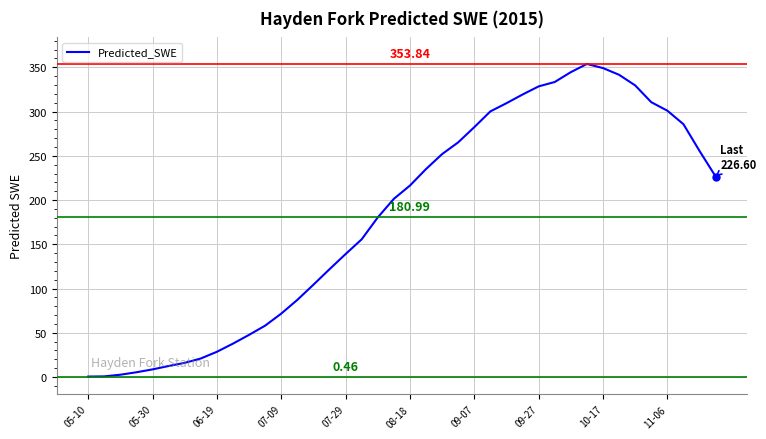

How many lines are shown in the chart?

1